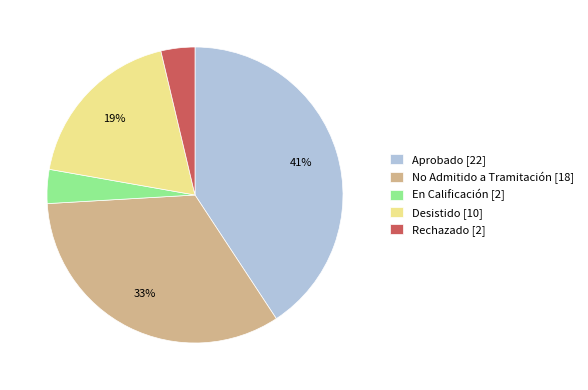

Which has a higher value, Desistido or No Admitido a Tramitación?

No Admitido a Tramitación